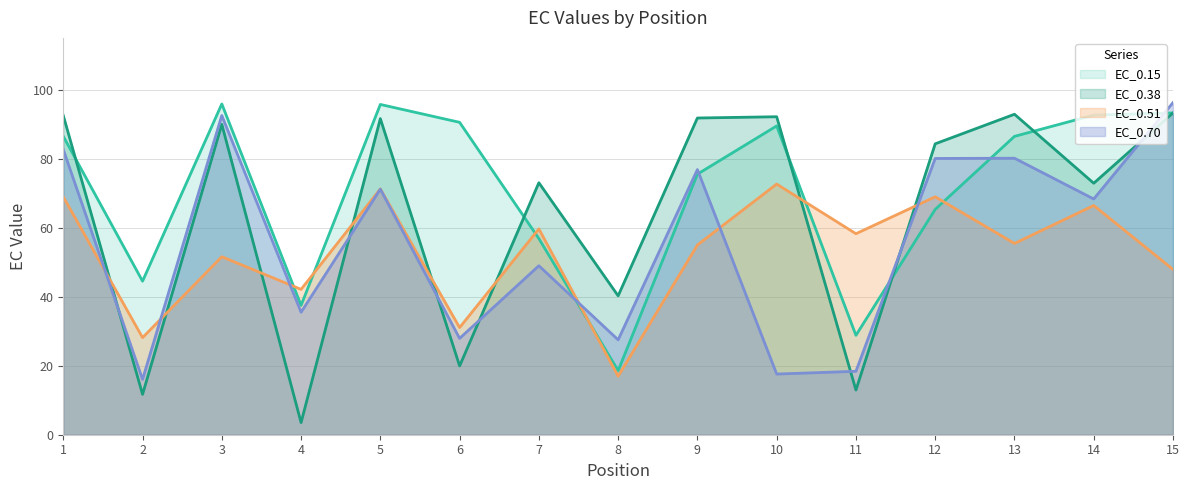

How many interior local valleys does the EC_0.70 series have?

6